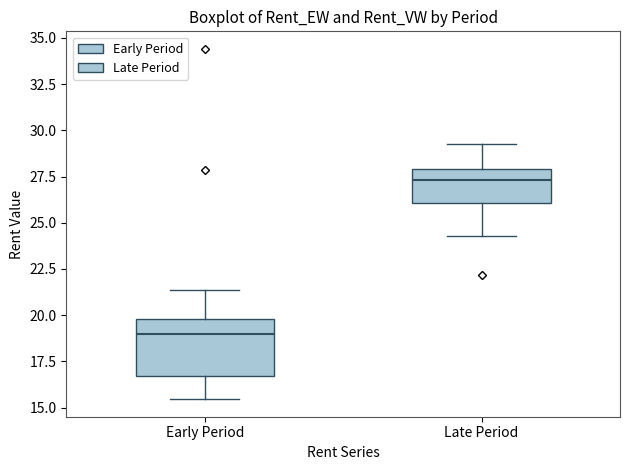

Where does the lower whisker of the box for Early Period end on the y-axis? The values are not printed on the chart, so give them approximately, as read against the axis.

15.5